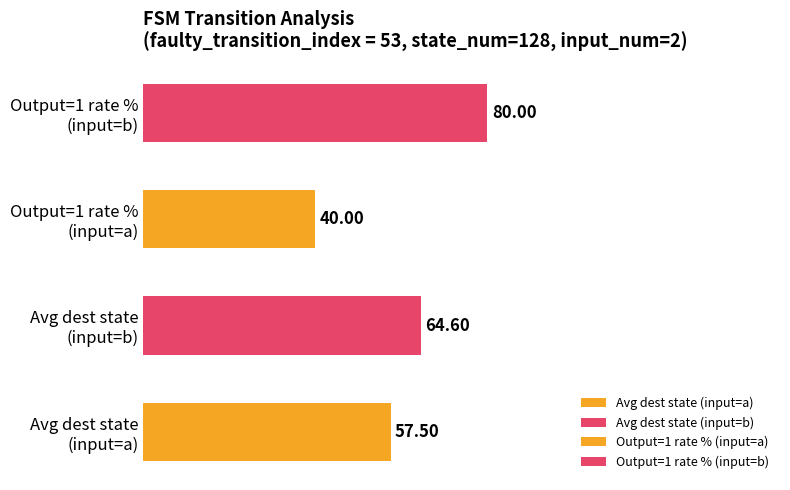

What is the difference between the second highest and second lowest values?

7.1